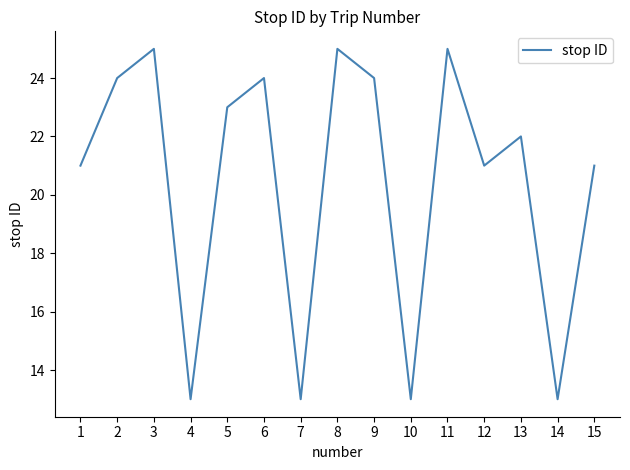

What is the difference between the maximum and minimum values?

12